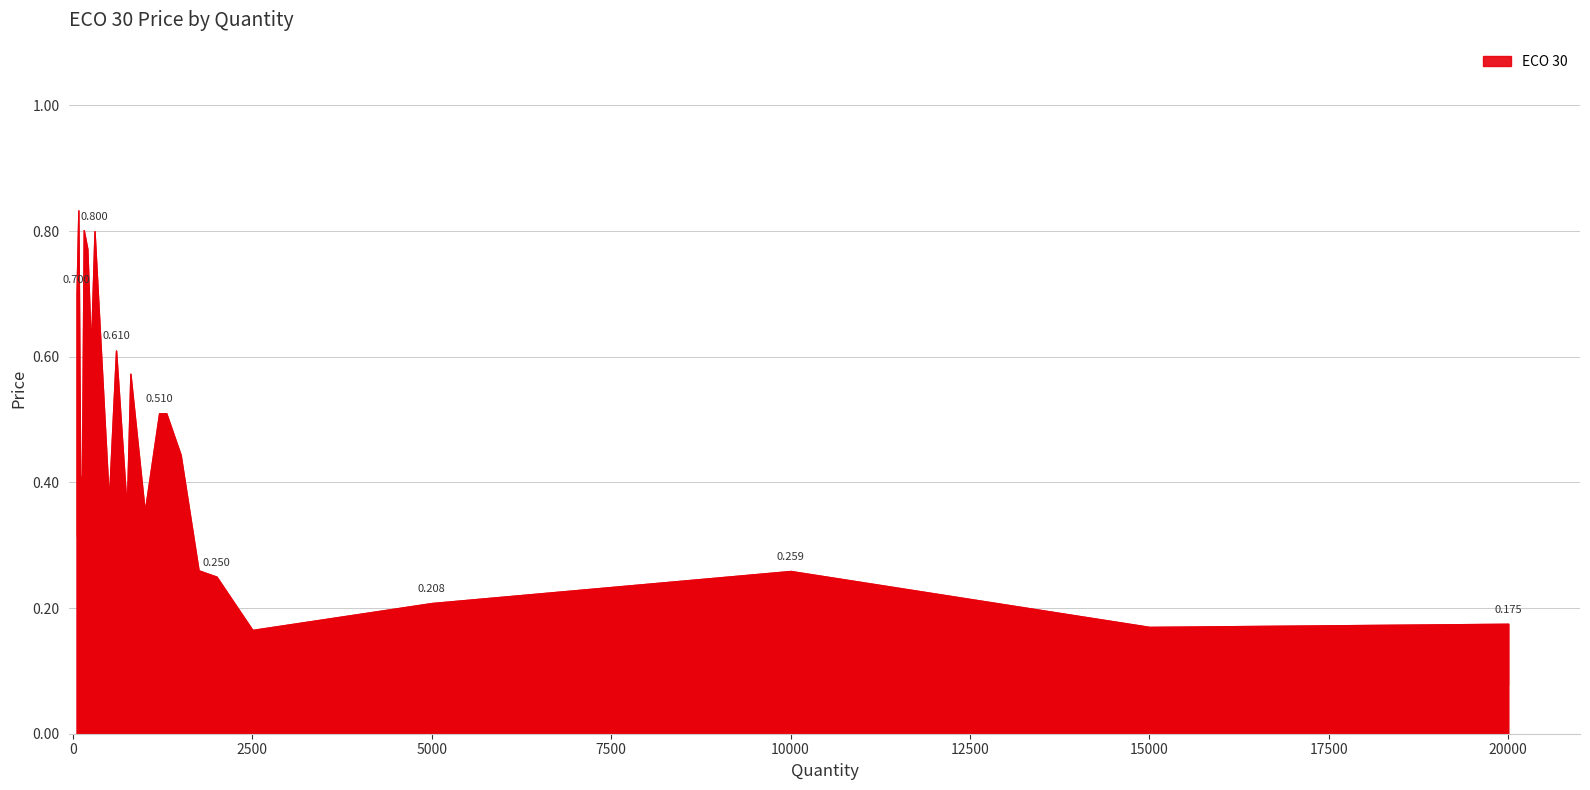

Reading right to left, transcribe all the data shown in this chart.

0.2	0.2	0.3	0.2	0.2	0.2	0.3	0.4	0.5	0.5	0.4	0.6	0.4	0.6	0.4	0.8	0.6	0.8	0.8	0.4	0.4	0.8	0.7